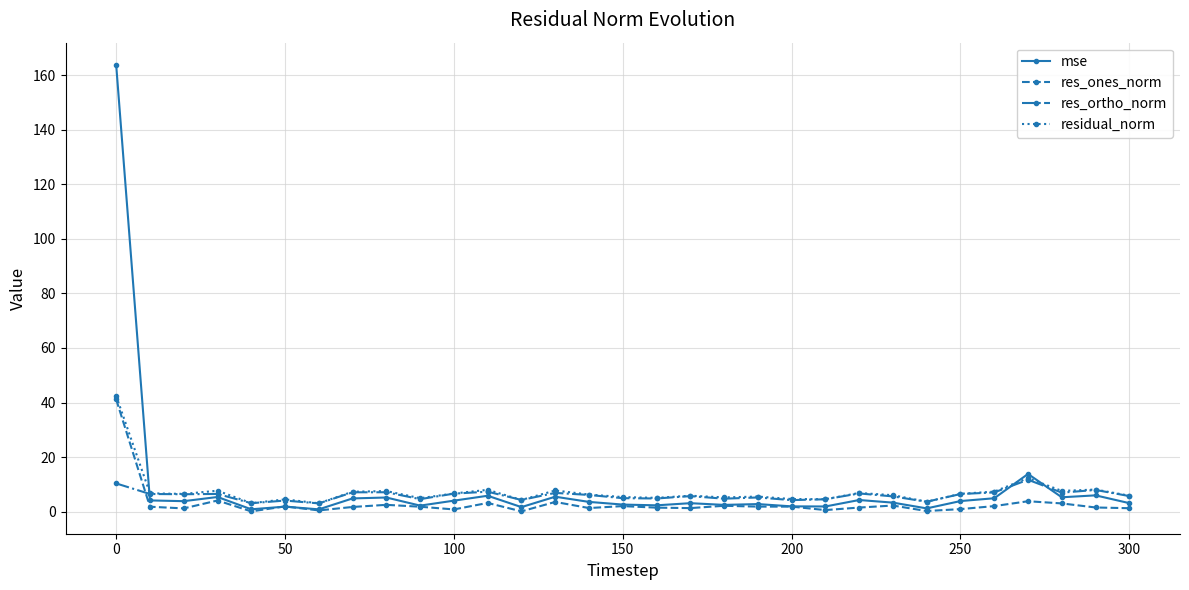

What is the highest value of the residual_norm series?

42.4